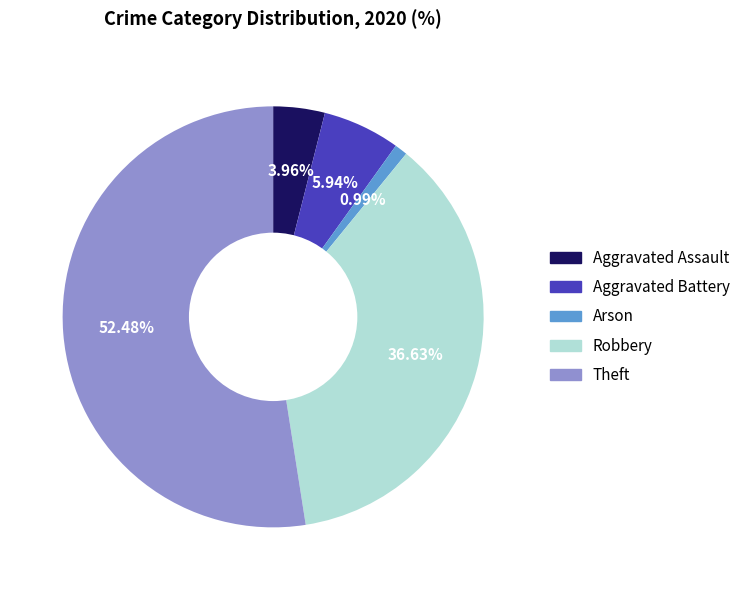

Is there any slice that represents more than half of the pie?

Yes